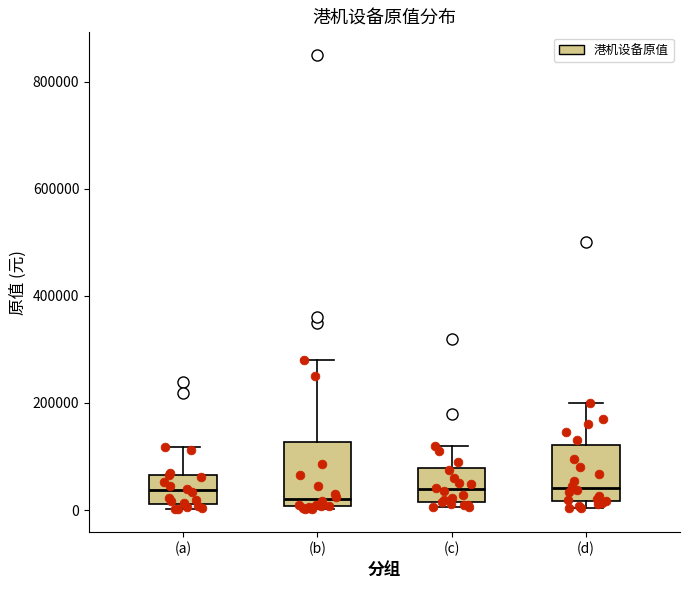

Where is the upper edge of the box for (b) on the y-axis? The values are not printed on the chart, so give them approximately, as read against the axis.

120000